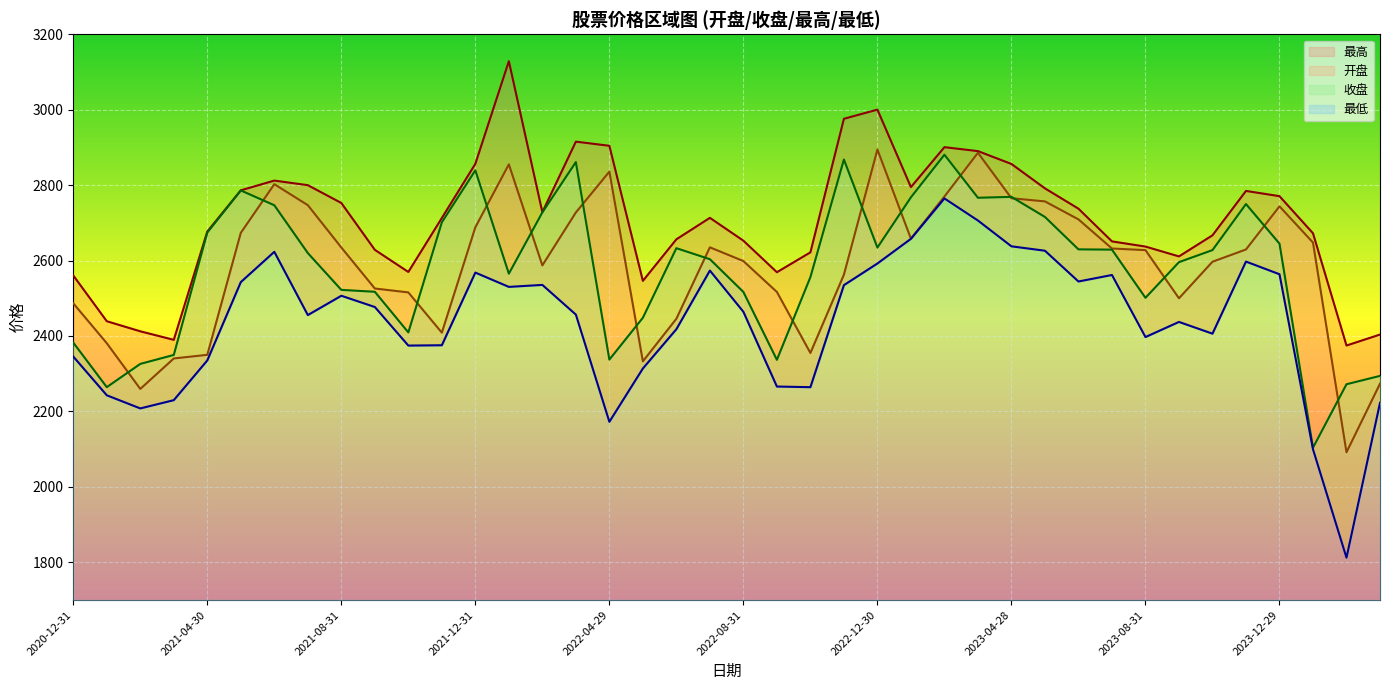

What are all the series names shown in the legend?

最高, 开盘, 收盘, 最低